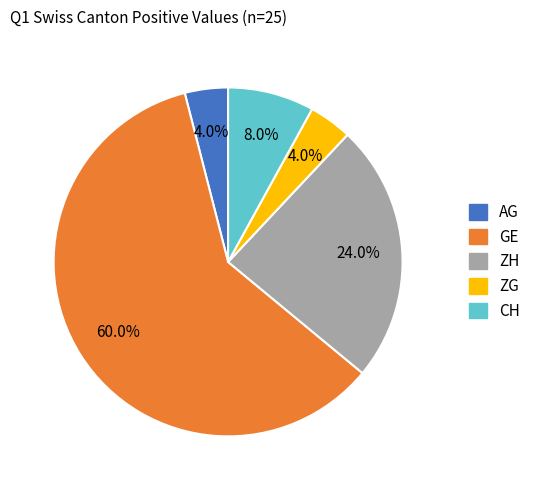

To the nearest percent, what is the difference between the largest and smallest slice percentages?

56%